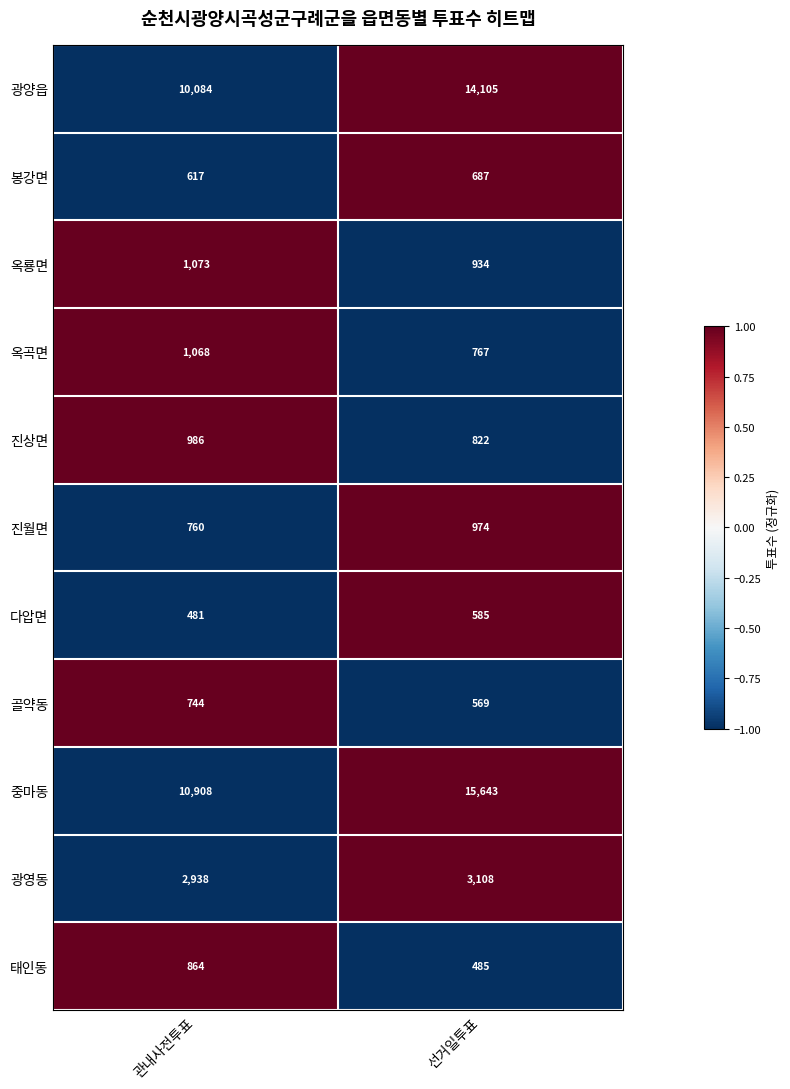

True or false: 옥곡면 has a value of 1068 at 관내사전투표.

True